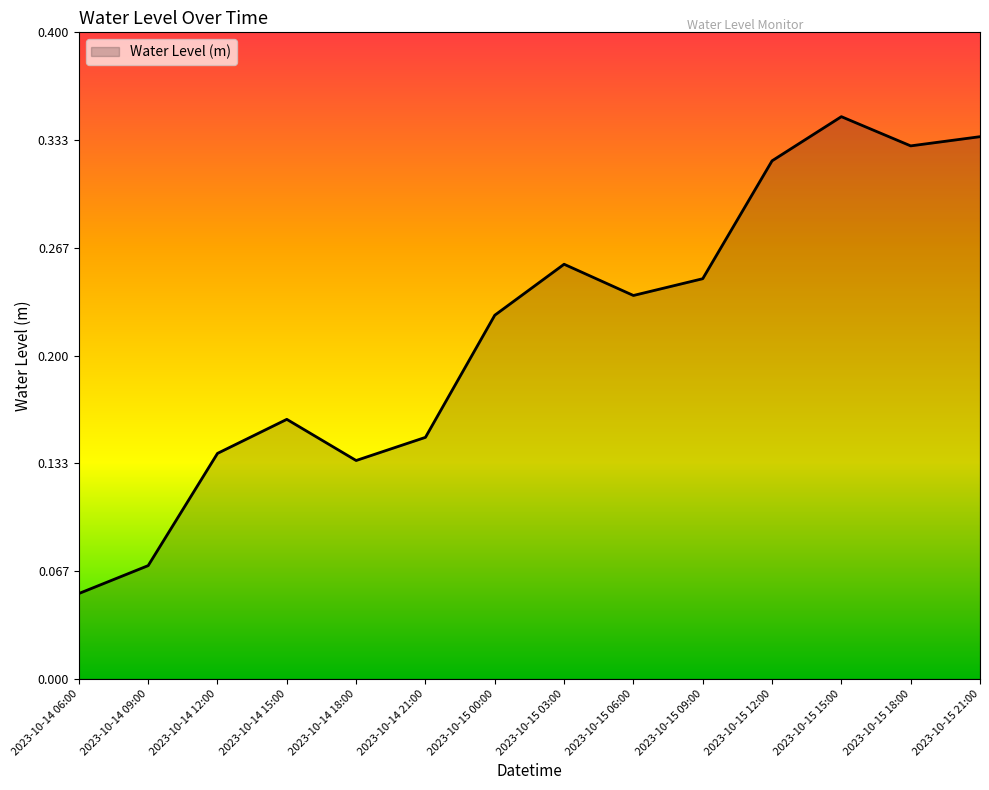

Is it true that the value at 2023-10-14 12:00 is 0.2?

False